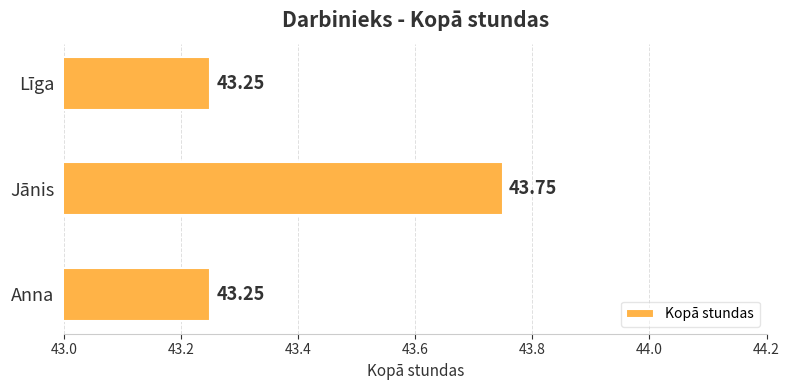

At which category does the chart reach its peak across all series?

Jānis